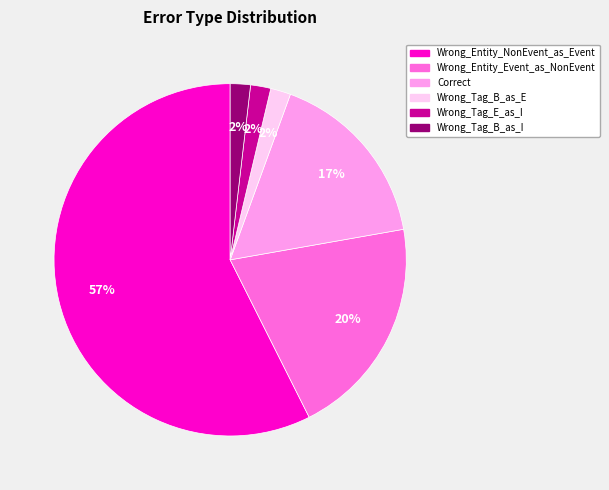

To the nearest percent, what is the combined percentage of Correct and Wrong_Tag_E_as_I?

19%